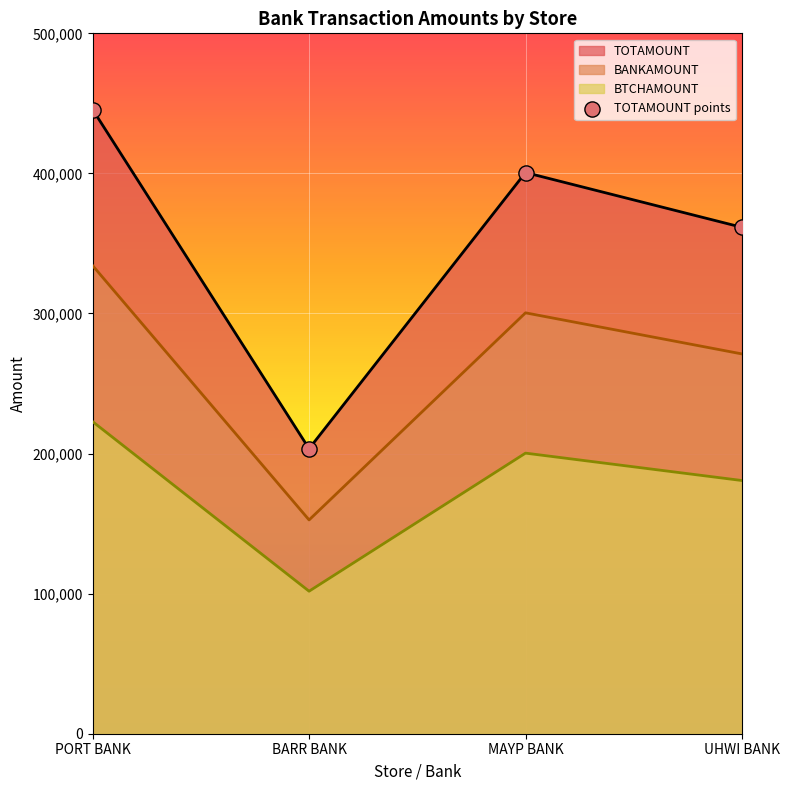

Which series reaches the maximum Y coordinate?

TOTAMOUNT